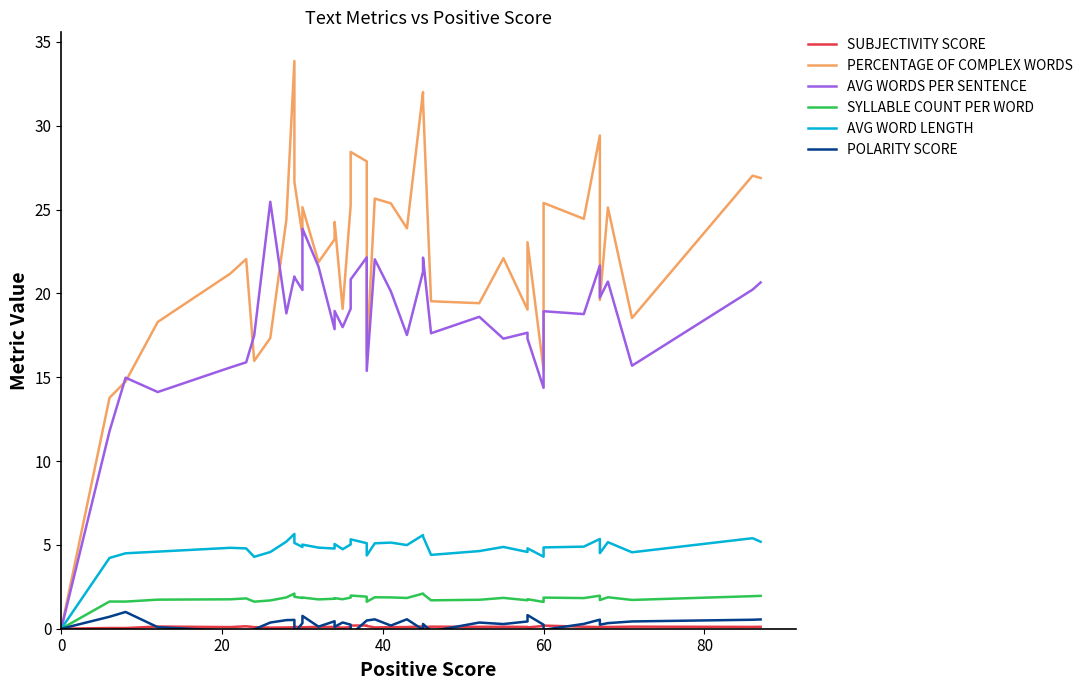

True or false: POLARITY SCORE and SYLLABLE COUNT PER WORD intersect in this chart.

False